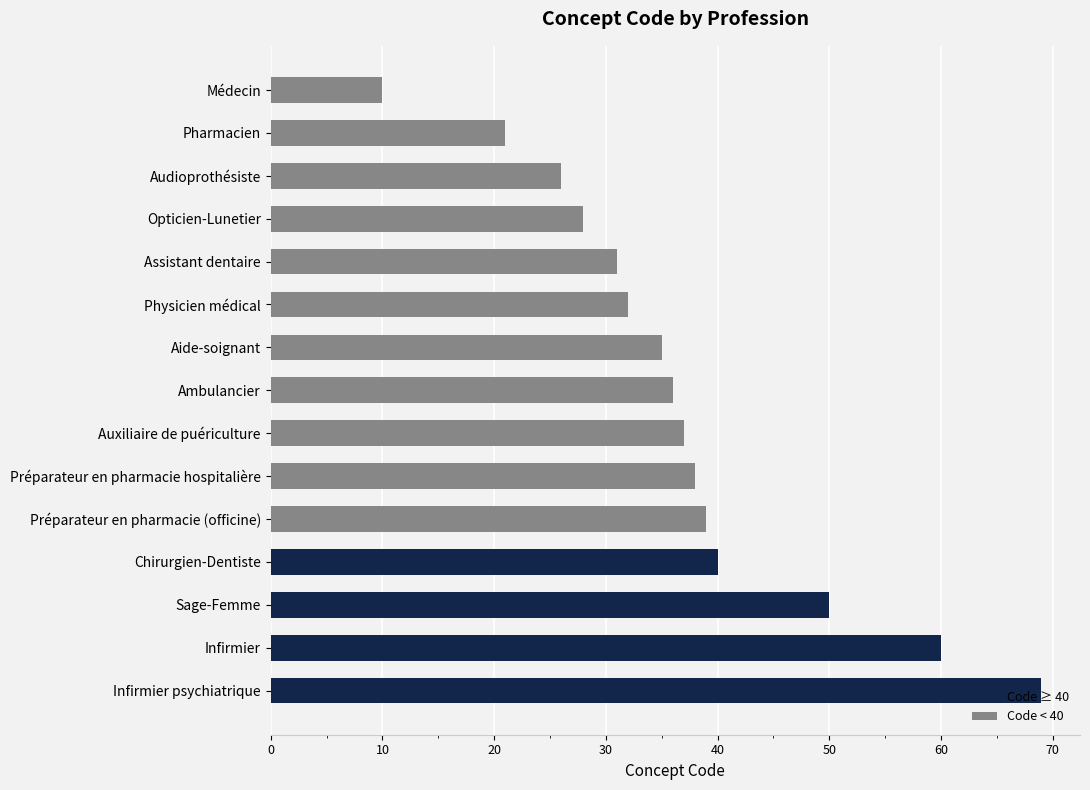

What is the smallest value displayed?

10